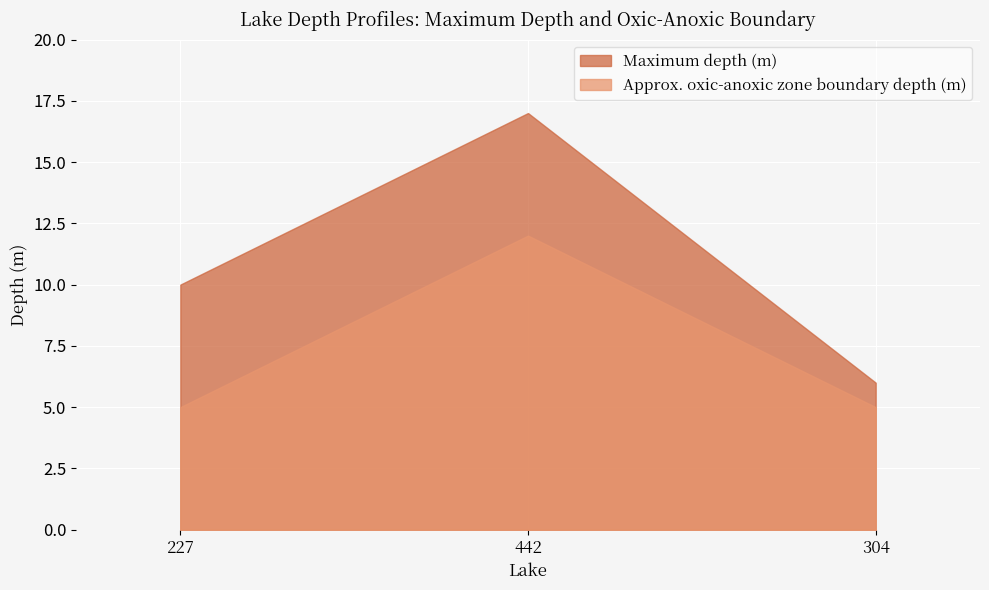

Read the Maximum depth (m) value at 304.

6